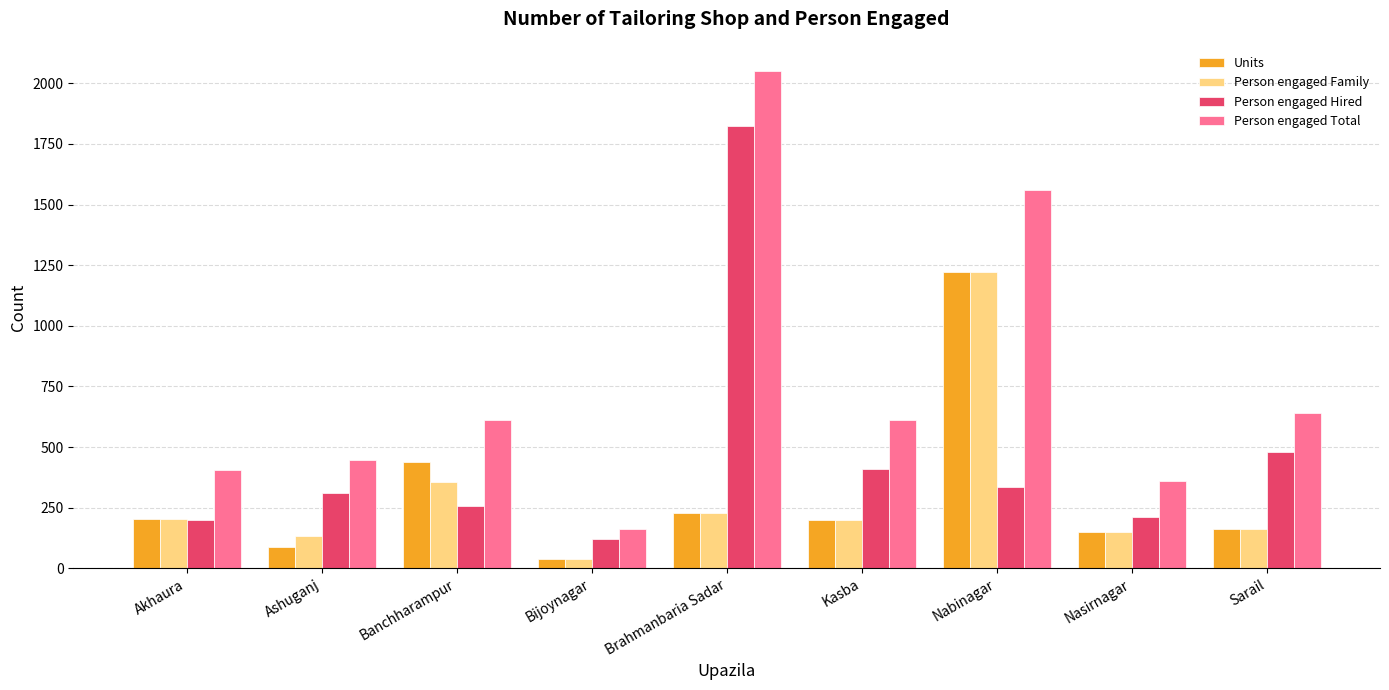

Which series has the largest range (max minus min)?

Person engaged Total